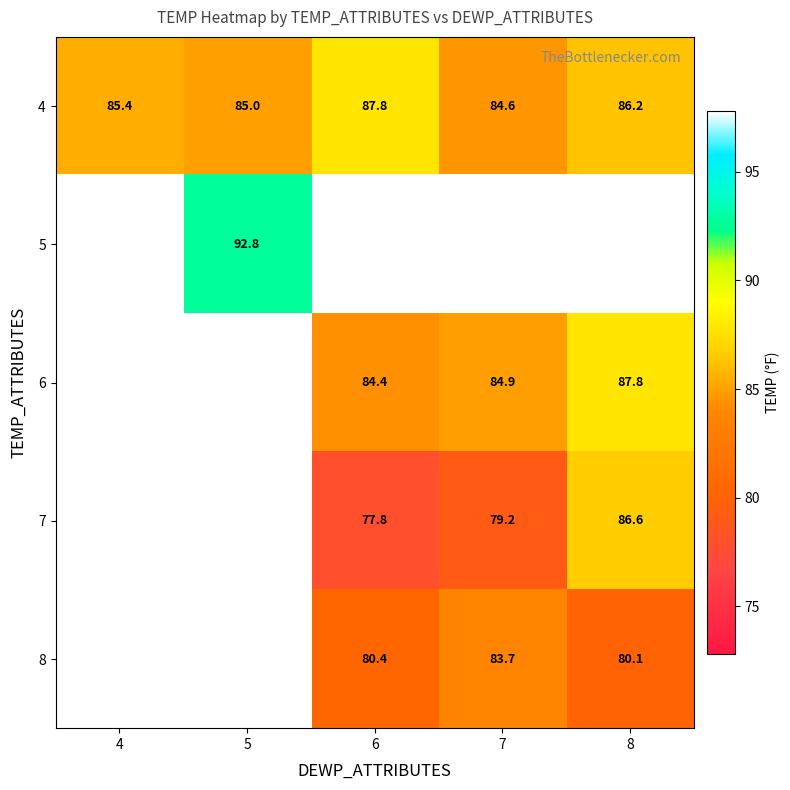

The value of 4 at 4 is 114.8. True or false?

False